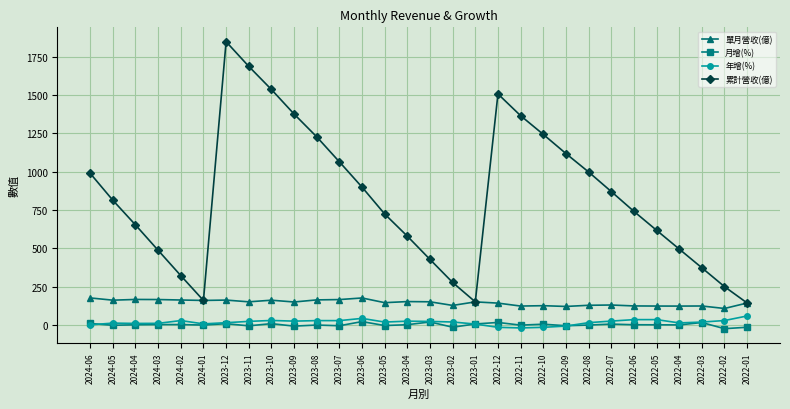

Is the value of 年增(%) at 2023-07 greater than the value of 單月營收(億) at 2023-09?

No